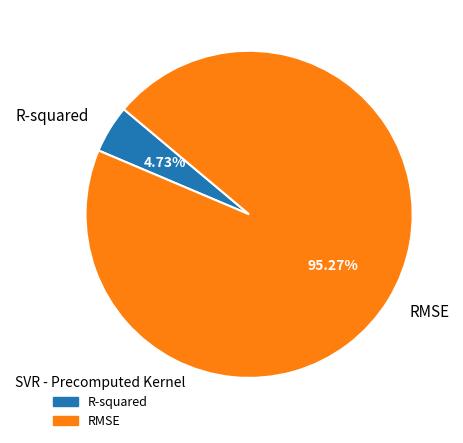

Which has a higher value, R-squared or RMSE?

RMSE